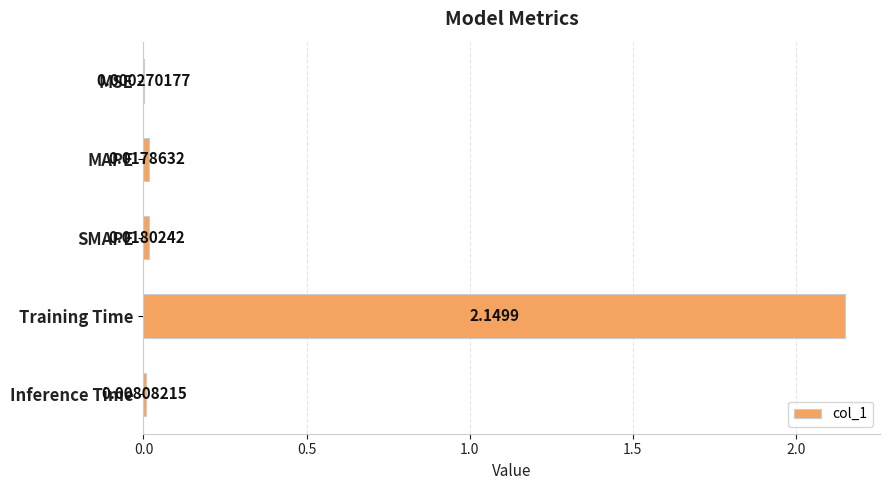

What is the sum of all values?

2.2